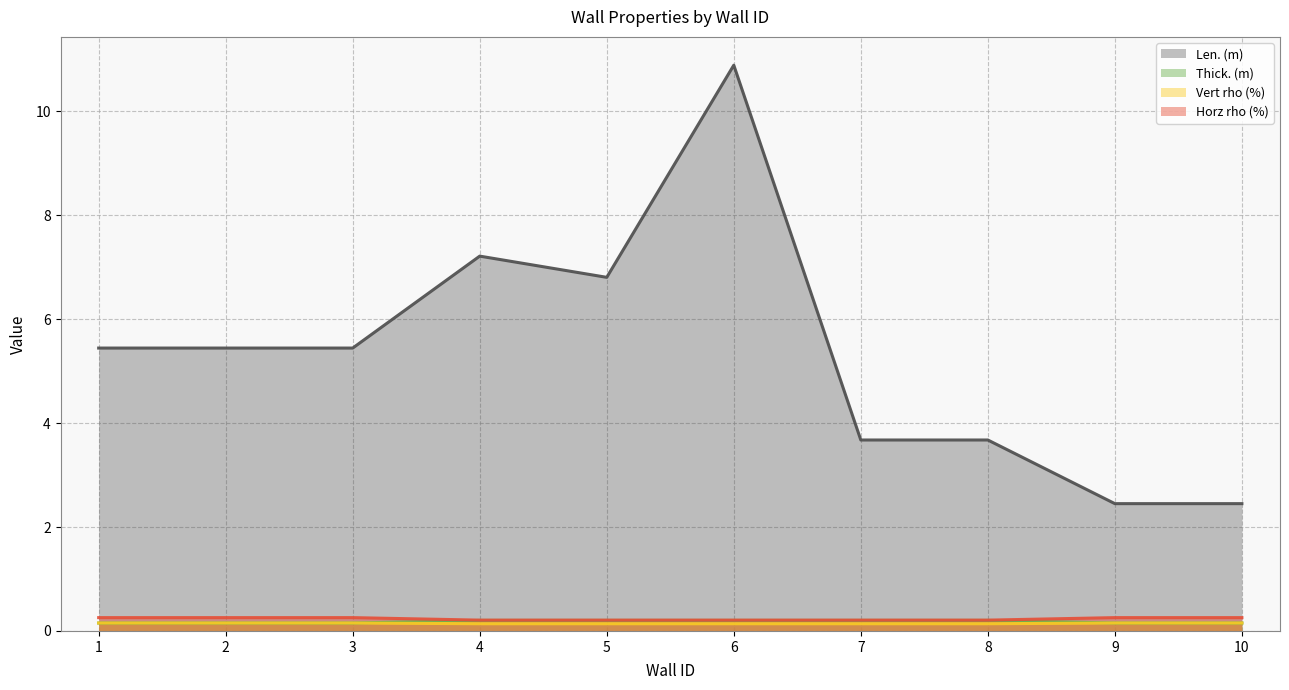

True or false: Horz rho (%) and Len. (m) intersect in this chart.

False